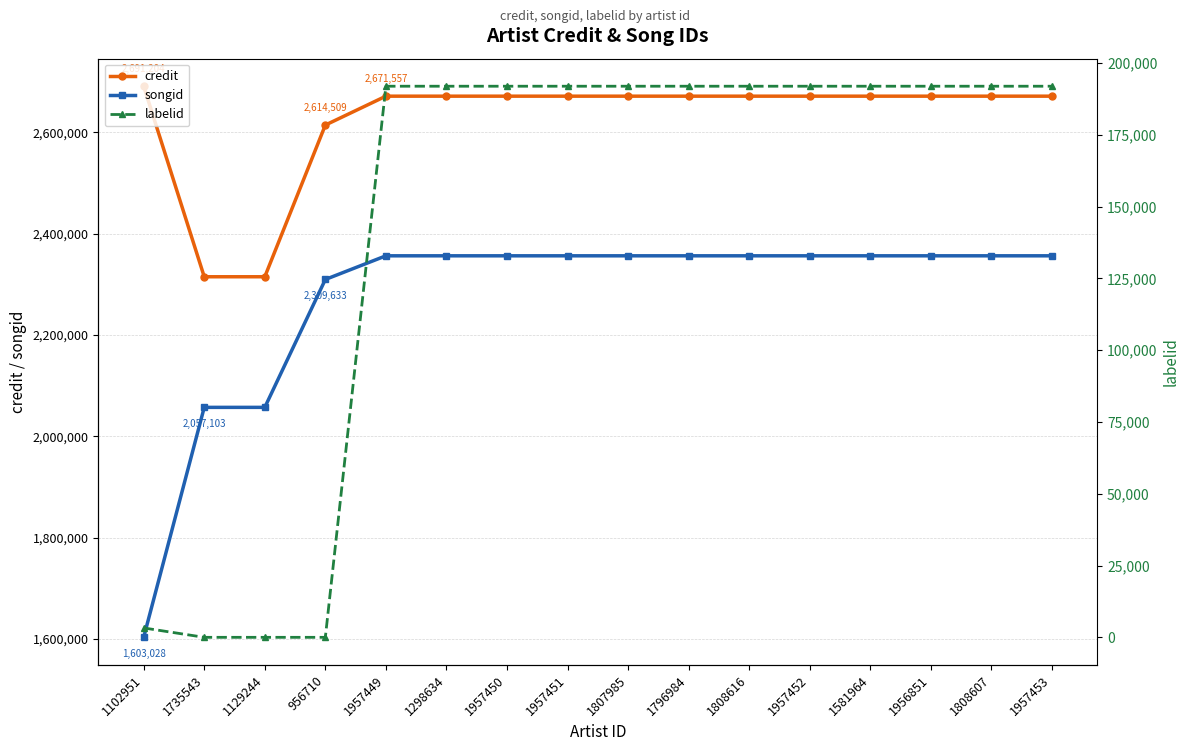

What is the average value of the songid series?

2268937